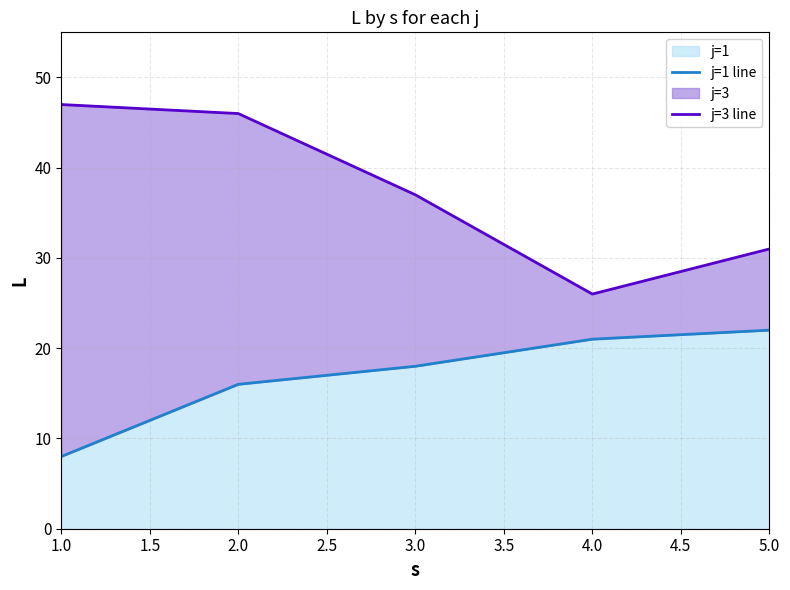

Where is j=1 nearest to the value 15?

2.0